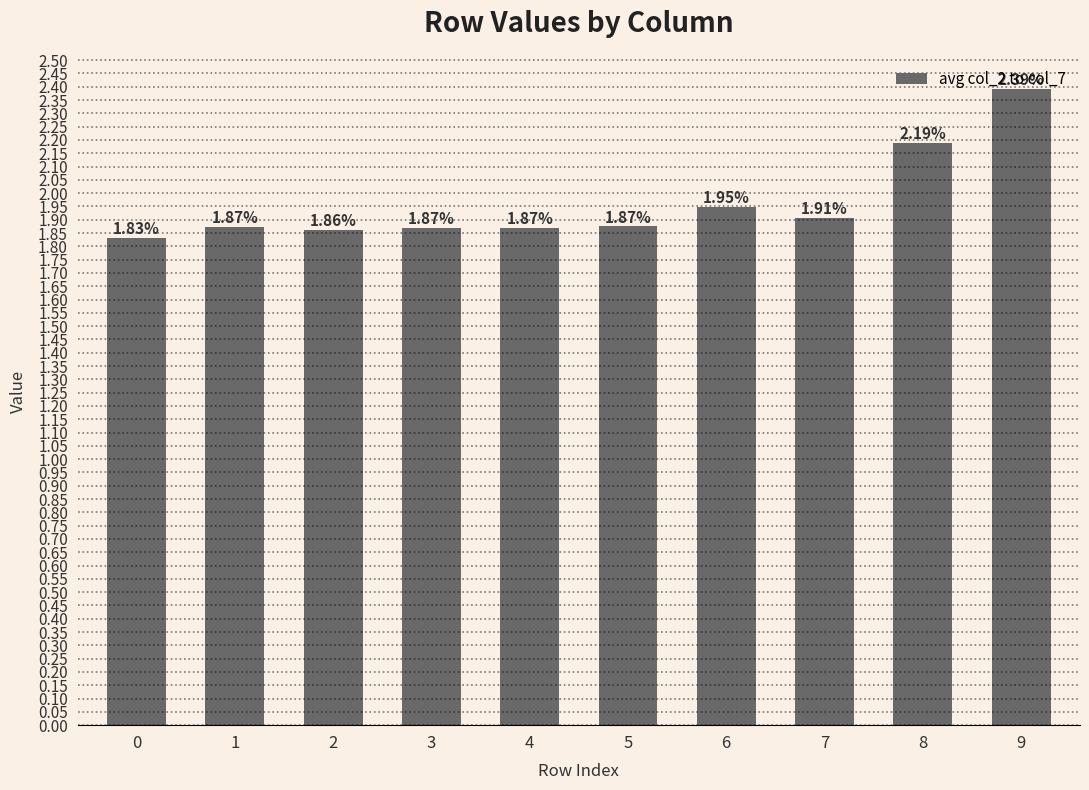

What is the sum of the values at 4 and 7?

3.8